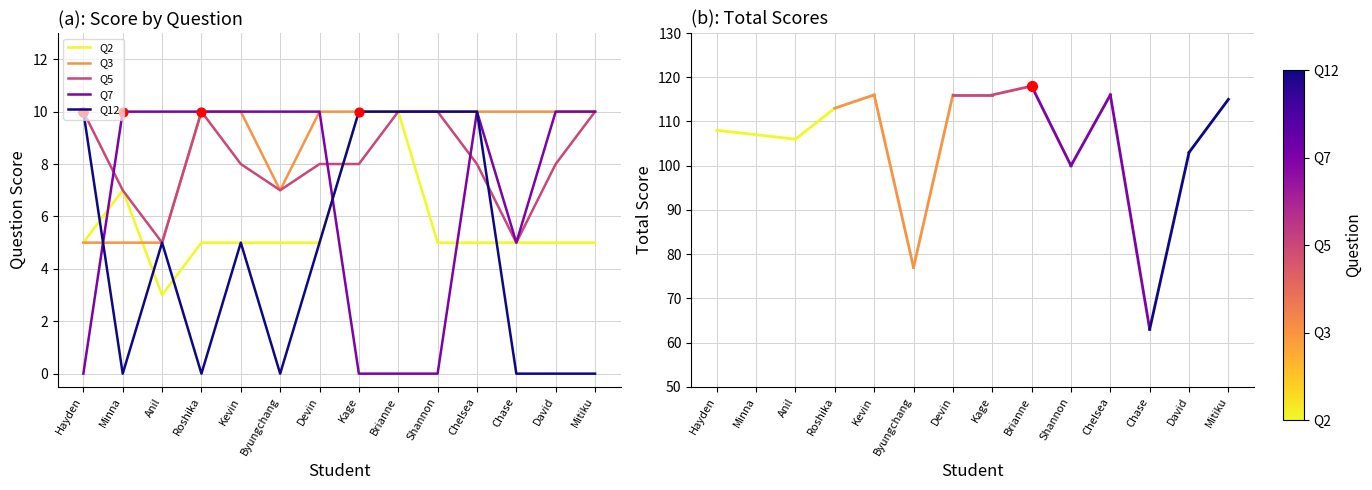

Which series has the largest Y range (max minus min)?

Q7